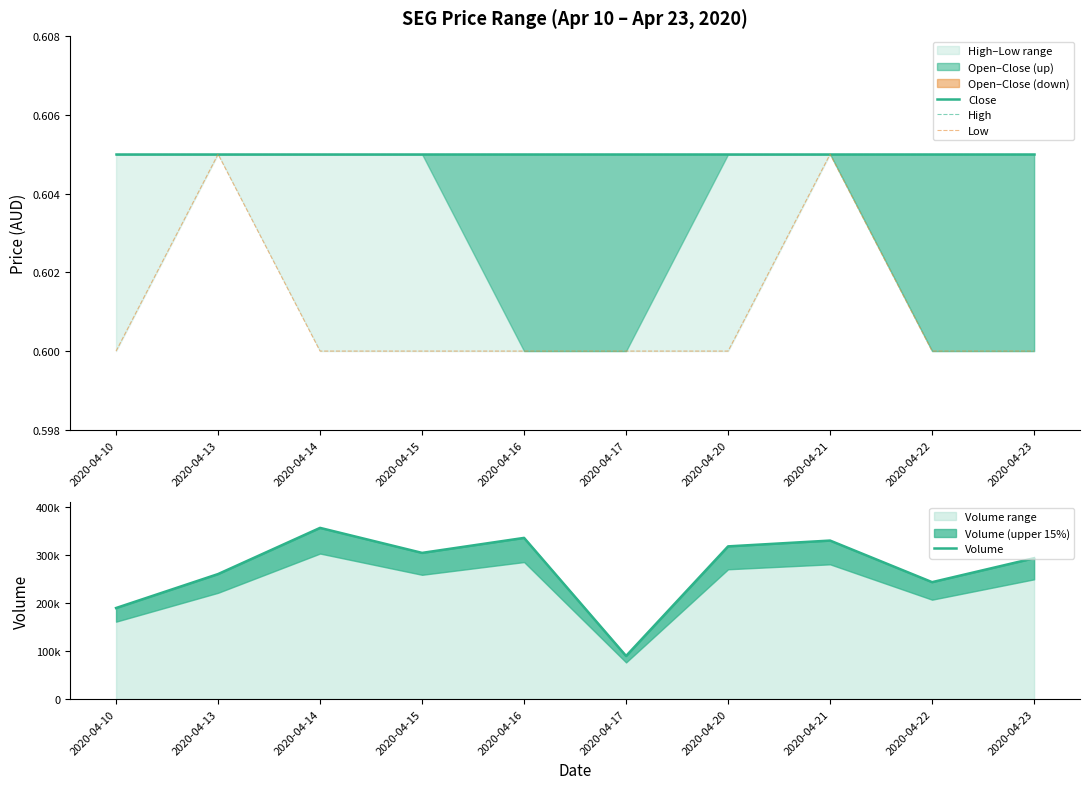

Read the High value at 2020-04-15.

0.6